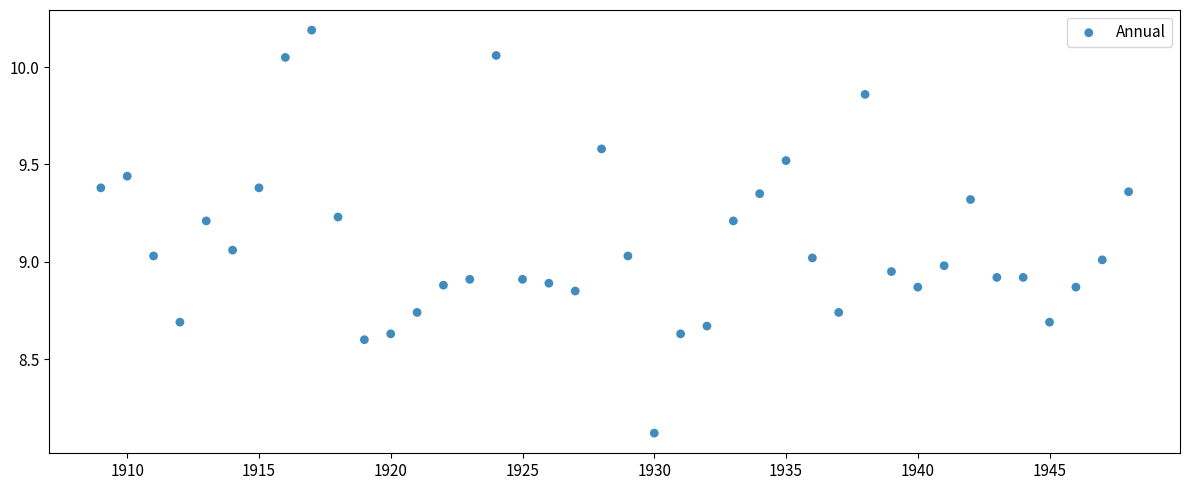

What is the range of Y values (max minus min)?

2.1